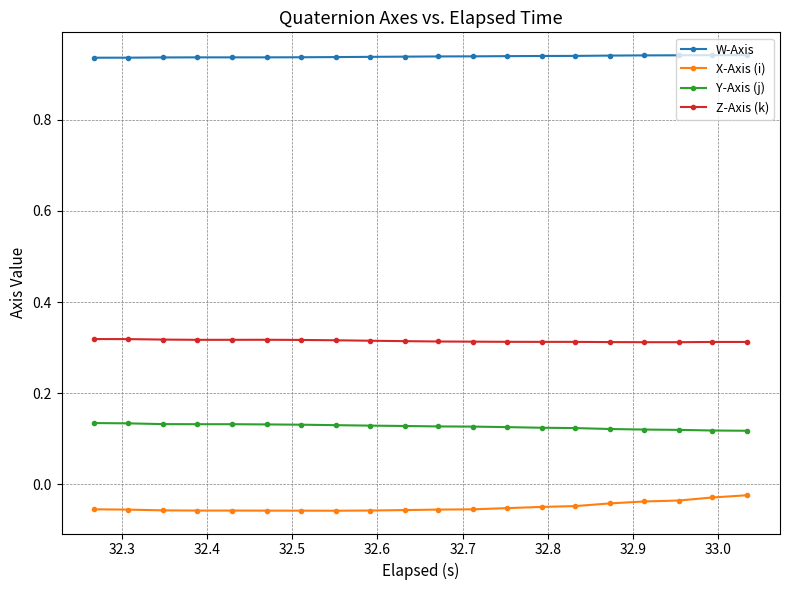

List the series in order of their overall mean, lowest first.

X-Axis (i), Y-Axis (j), Z-Axis (k), W-Axis